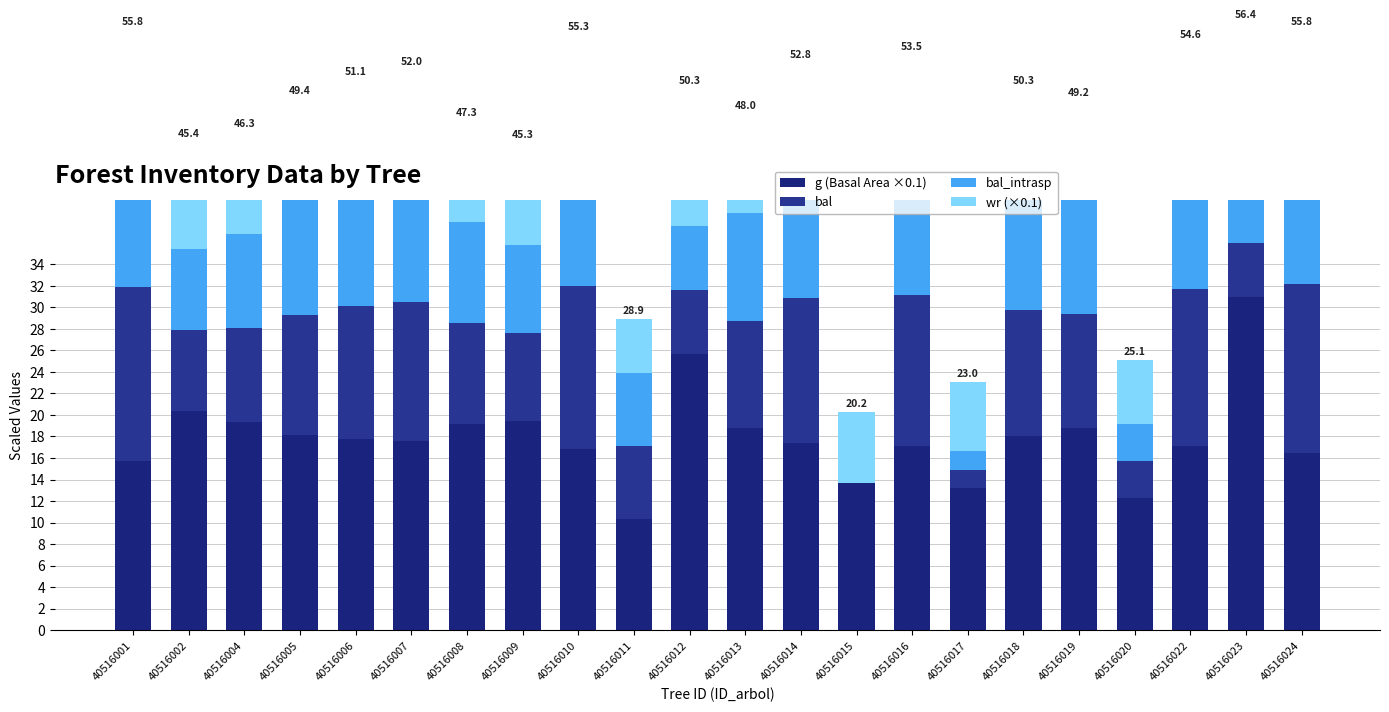

The g (Basal Area ×0.1) series shows 53.3 at 40516023. True or false?

False